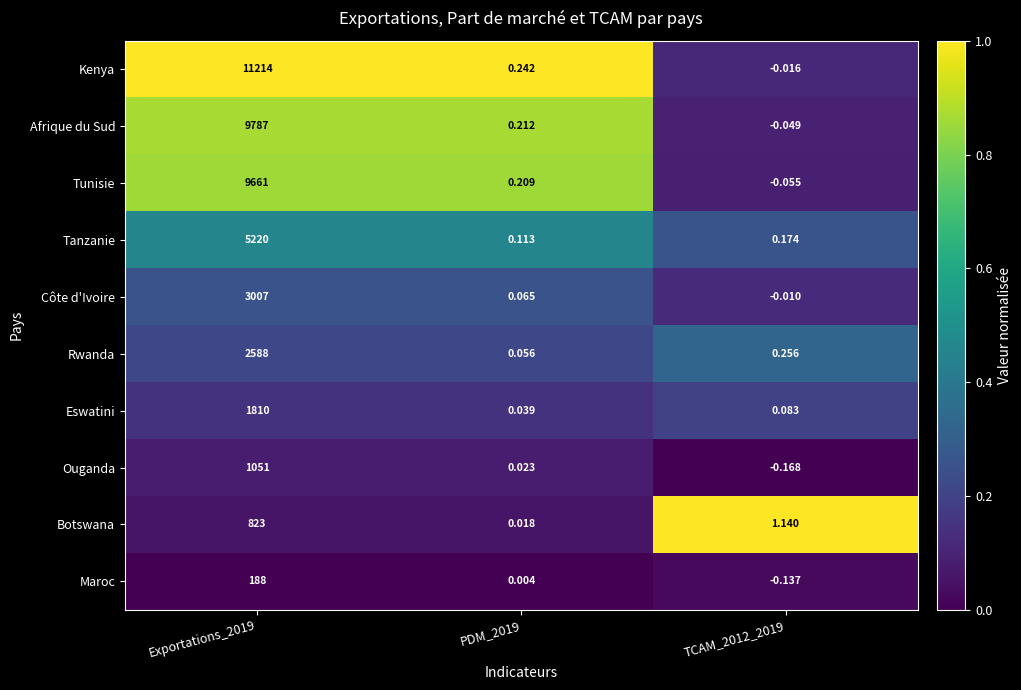

List the series in order of their peak value, lowest first.

Maroc, Botswana, Ouganda, Eswatini, Rwanda, Côte d'Ivoire, Tanzanie, Tunisie, Afrique du Sud, Kenya